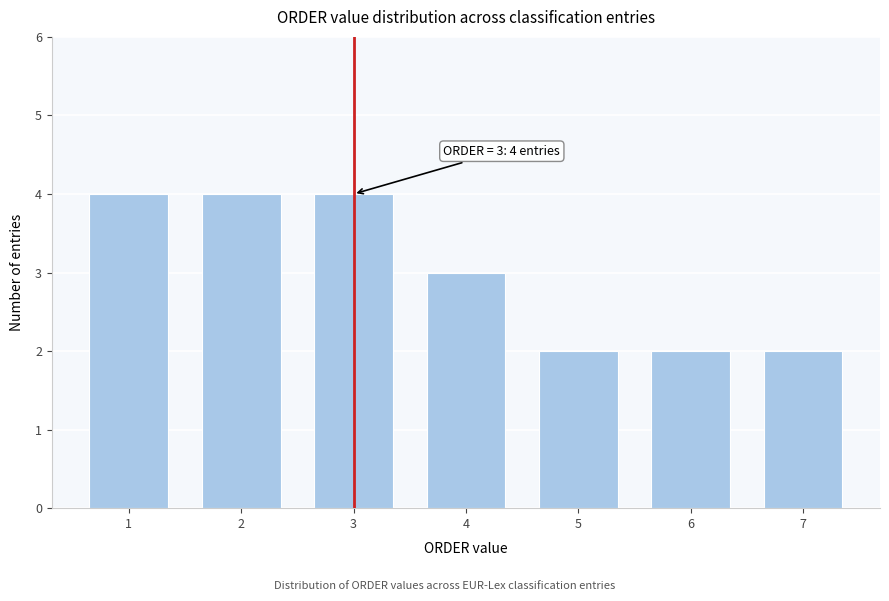

Reading right to left, list all the values displayed in this chart.

7=2	6=2	5=2	4=3	3=4	2=4	1=4